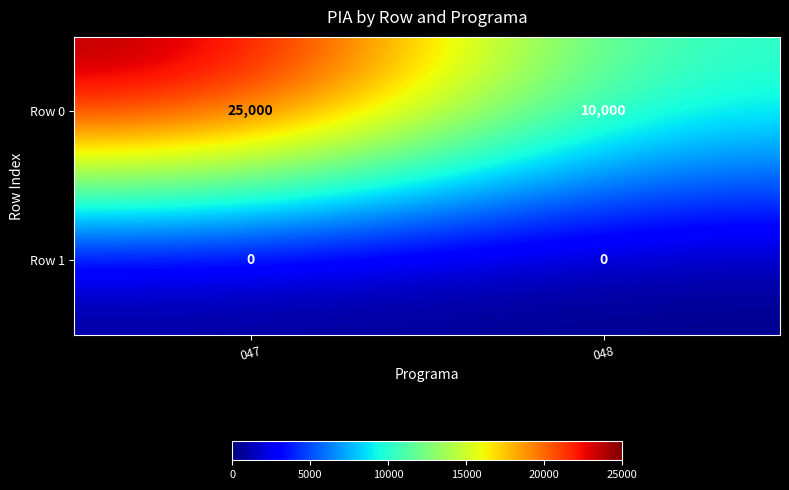

What is the total value across all series at 048?

10000